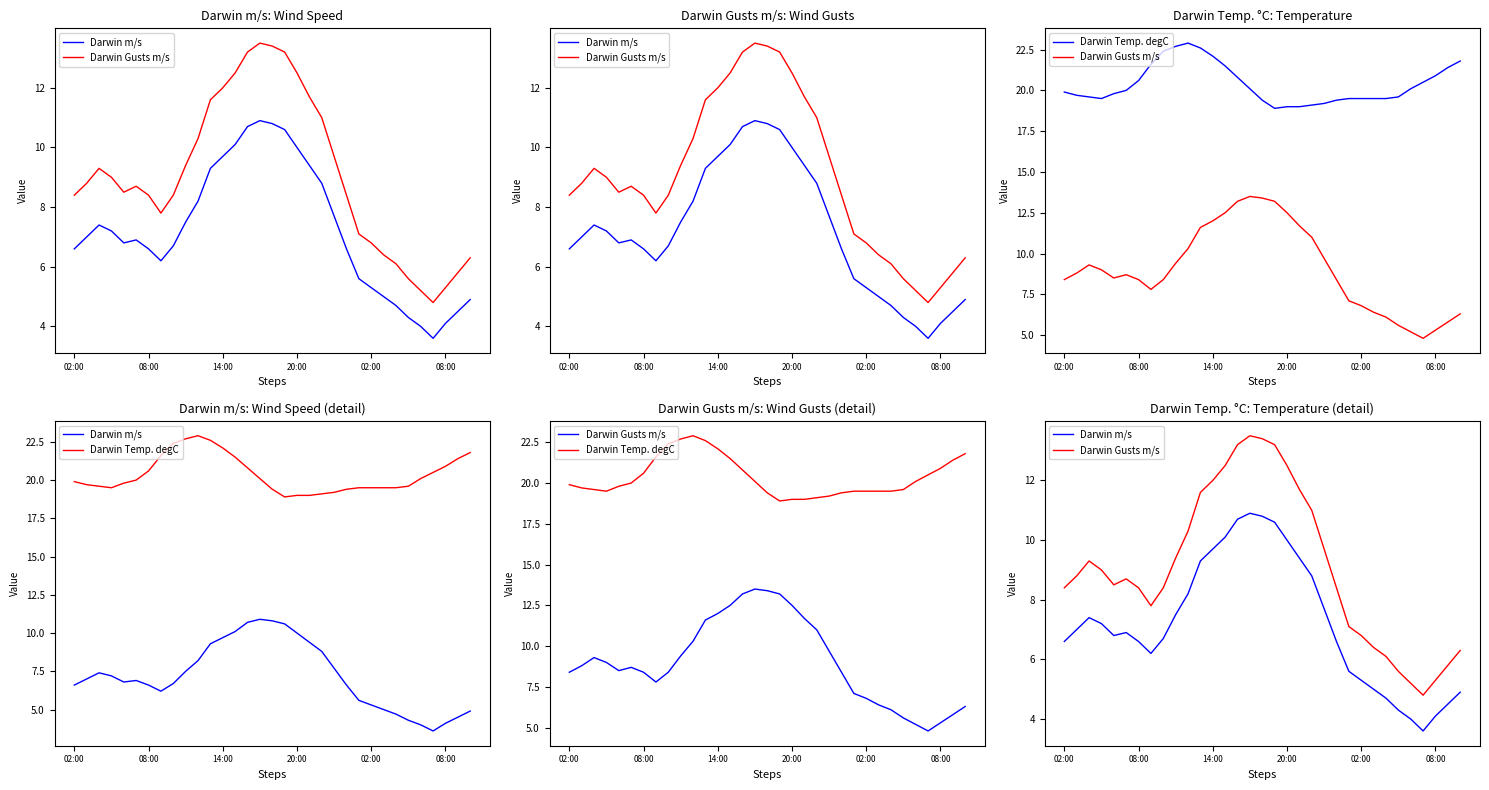

Which category has the highest value in the Darwin Temp. degC series?

10